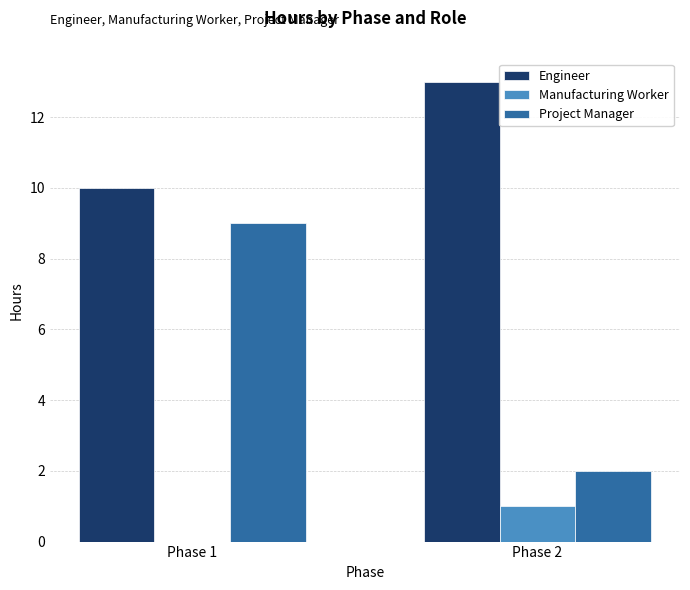

What is the sum of all Engineer values?

23